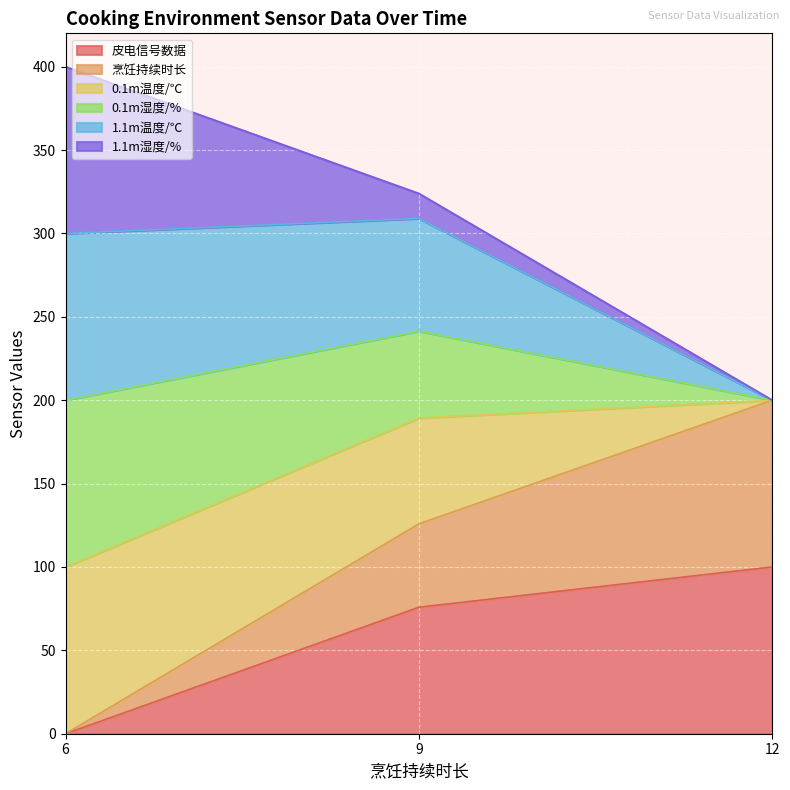

What is the maximum value for 皮电信号数据?

100.0